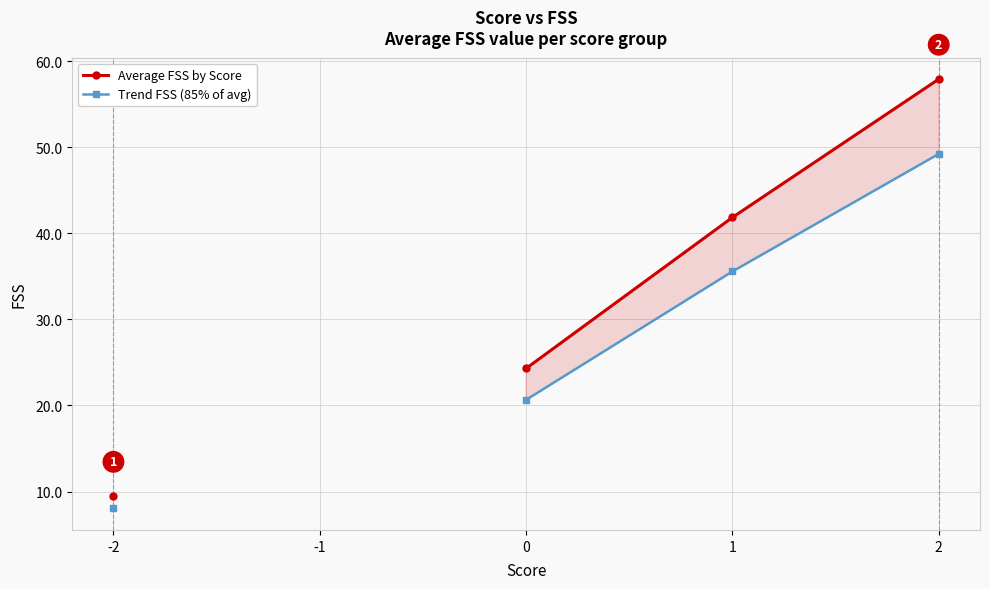

What is the greatest value displayed?

57.9